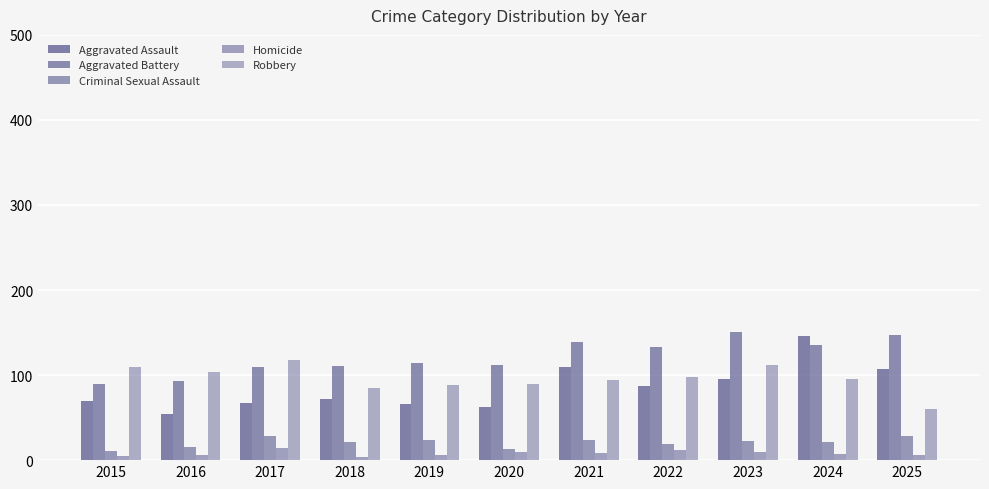

Which series changed the most between 2016 and 2023?

Aggravated Battery